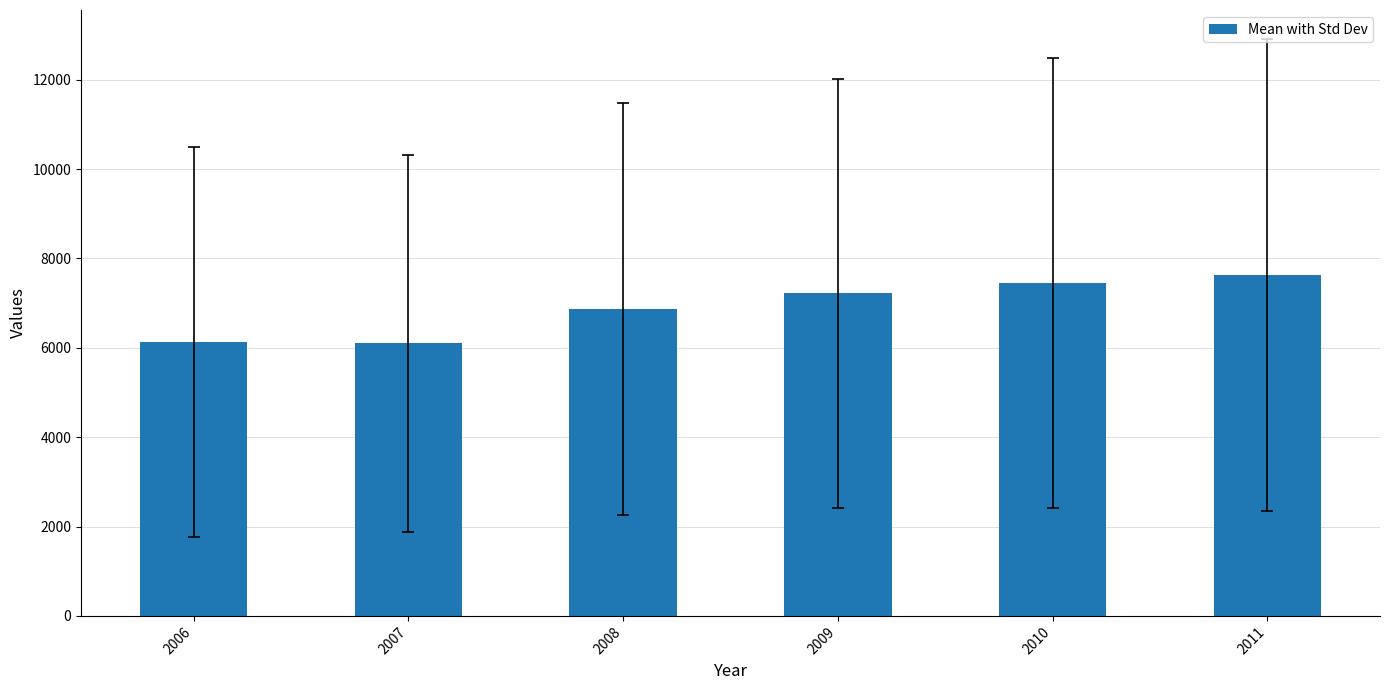

What is the sum of all values?

41396.0